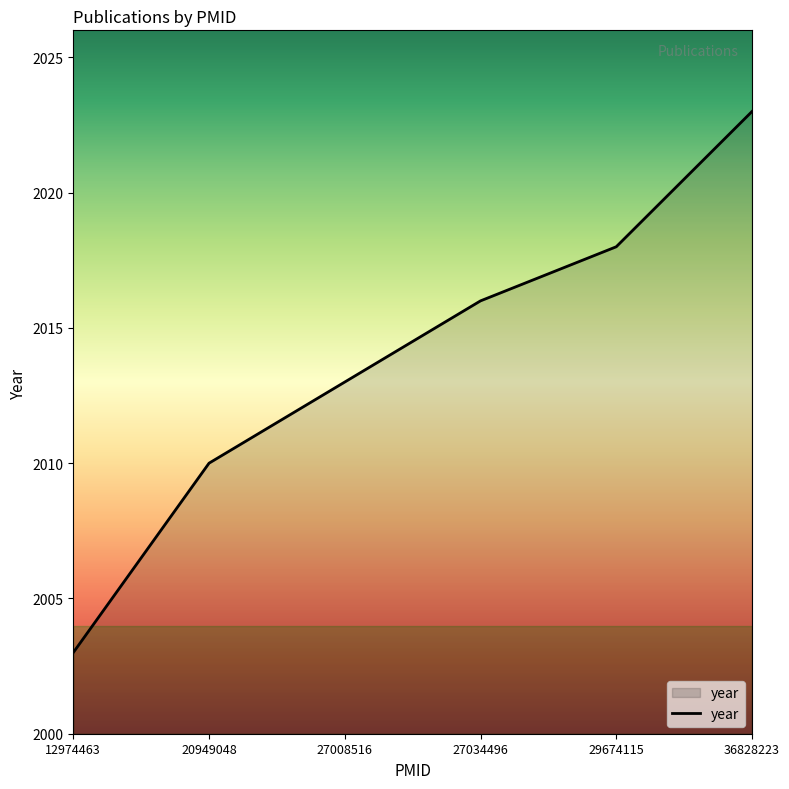

How many lines are shown in the chart?

1